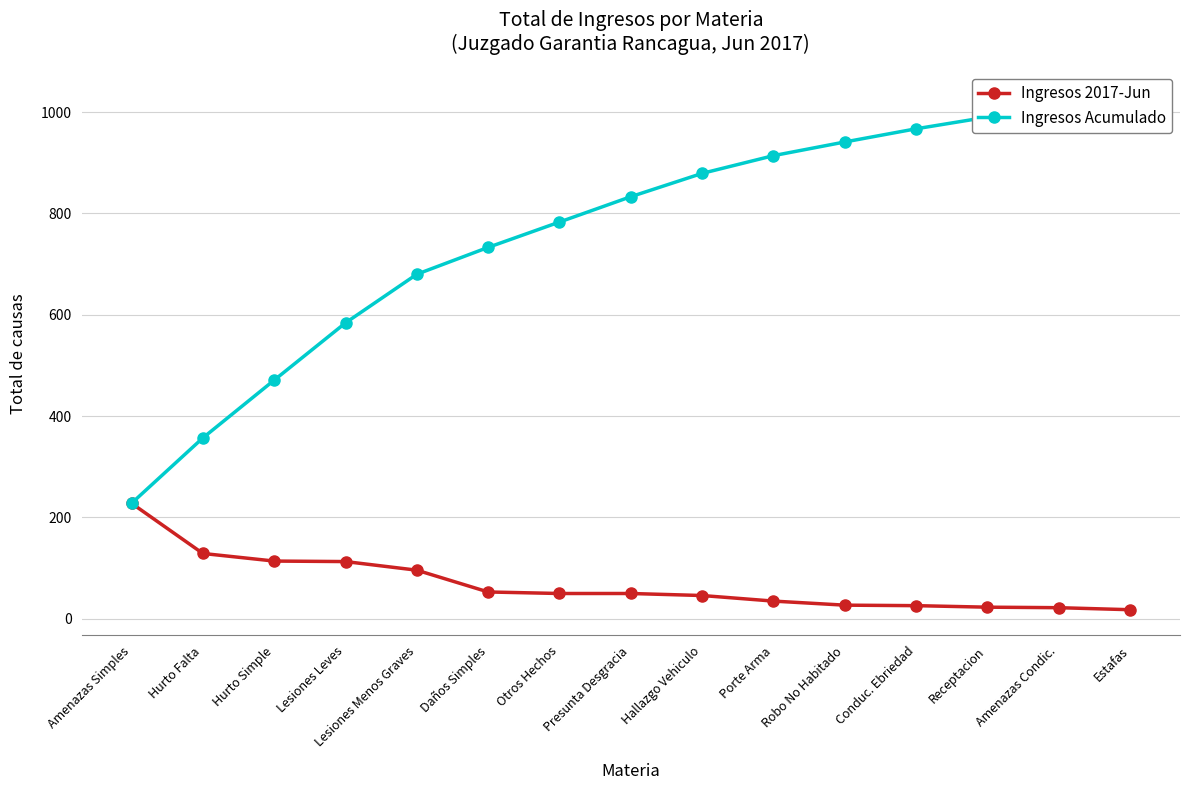

How many distinct data groups are displayed?

2